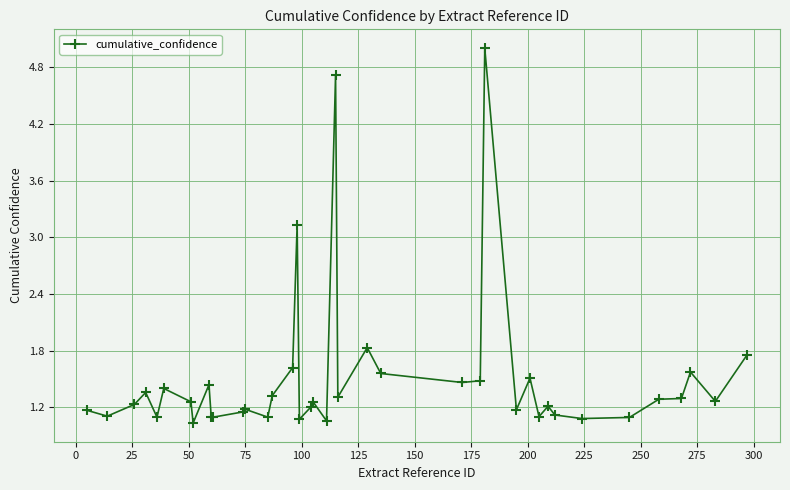

True or false: there are more than 2 points higher than both neighbors.

True